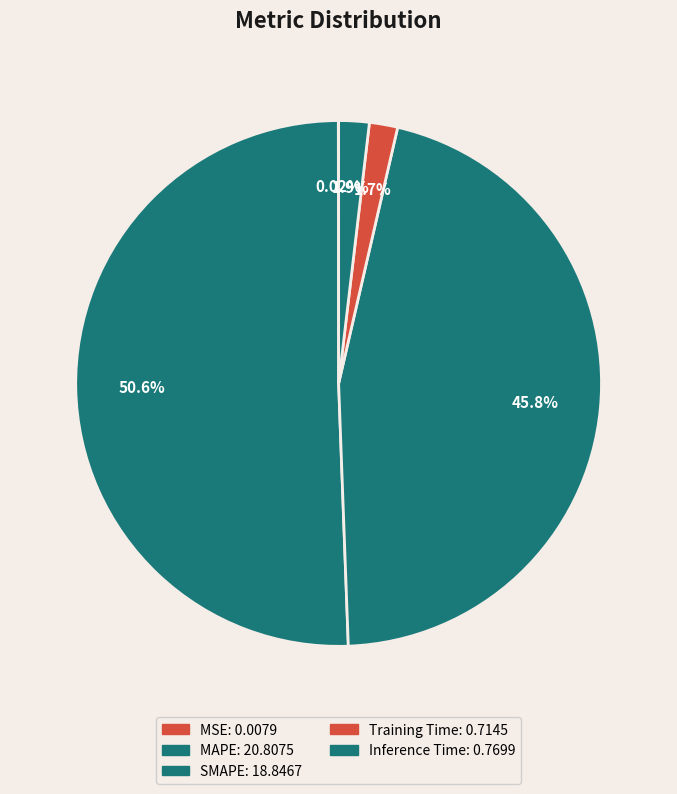

How many slices are in this pie chart?

5